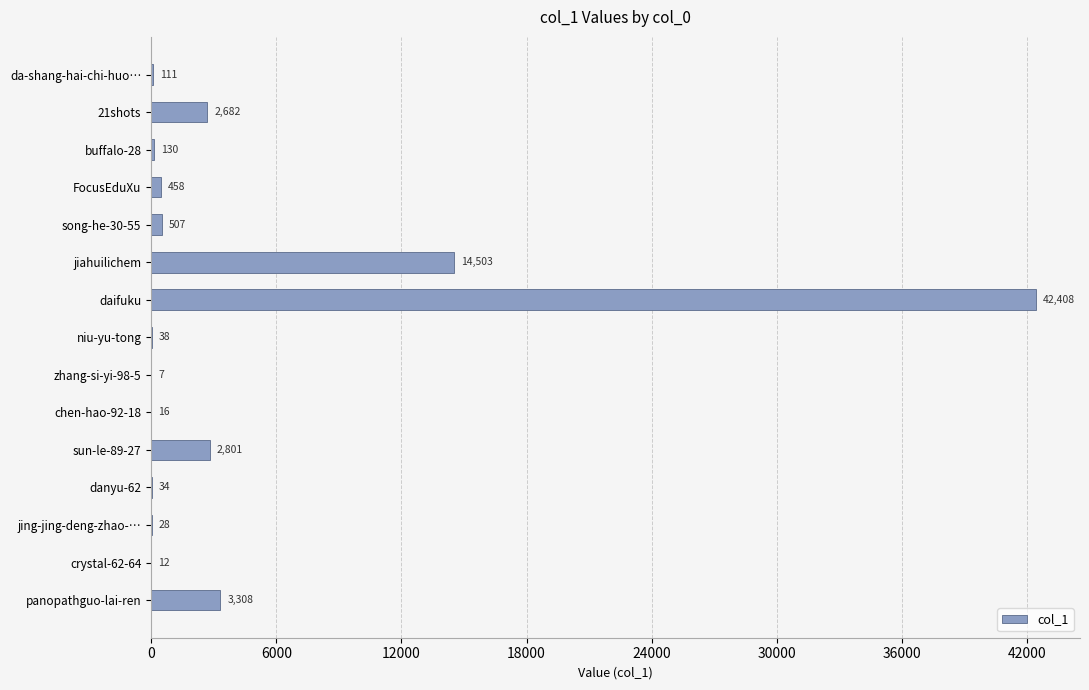

Reading bottom to top, extract all data points from this chart.

panopathguo-lai-ren=3308	crystal-62-64=12	jing-jing-deng-zhao-…=28	danyu-62=34	sun-le-89-27=2801	chen-hao-92-18=16	zhang-si-yi-98-5=7	niu-yu-tong=38	daifuku=42408	jiahuilichem=14503	song-he-30-55=507	FocusEduXu=458	buffalo-28=130	21shots=2682	da-shang-hai-chi-huo…=111